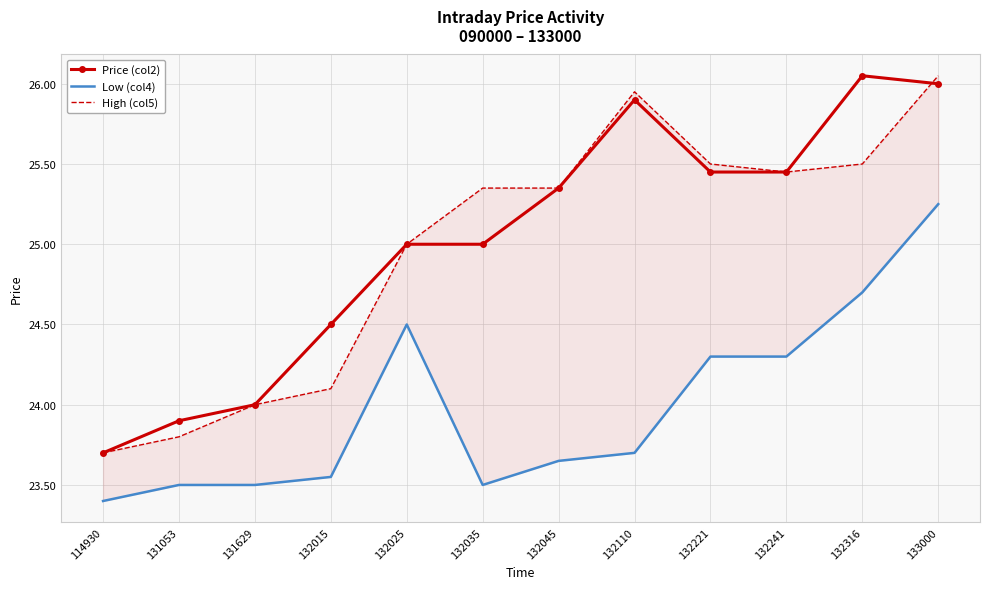

True or false: High (col5) has more than 1 interior local peaks.

False